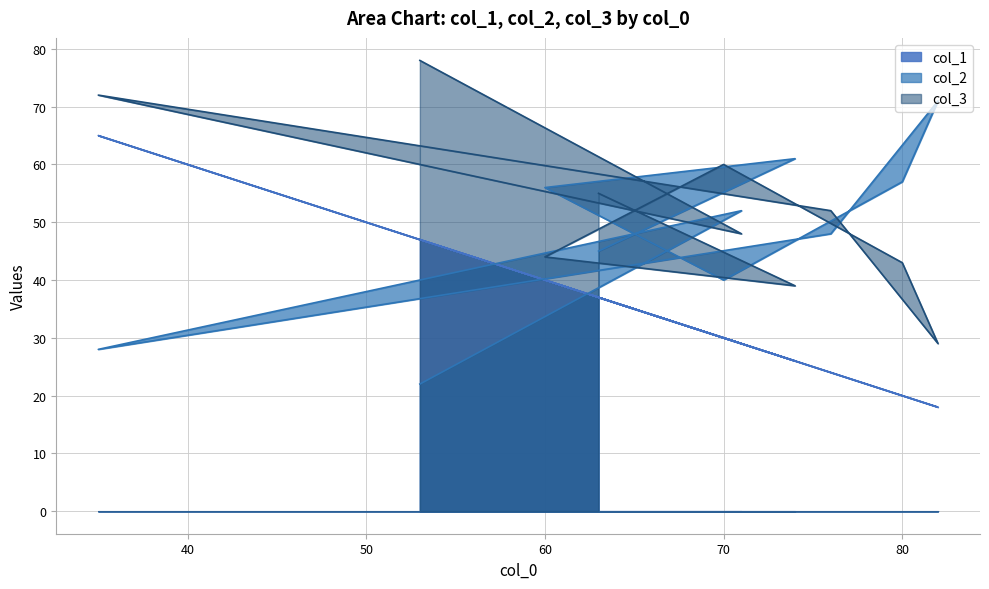

What is the difference between the maximum and minimum values in the col_3 series?

49